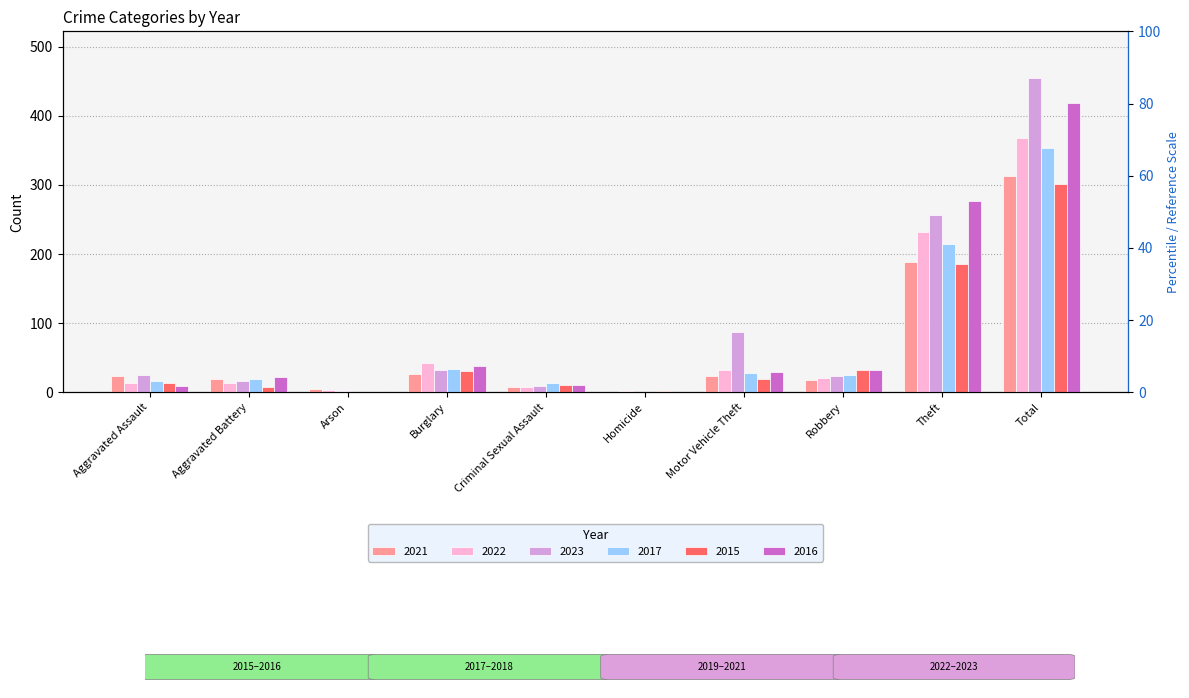

How many data points in 2017 are less than 25?

5